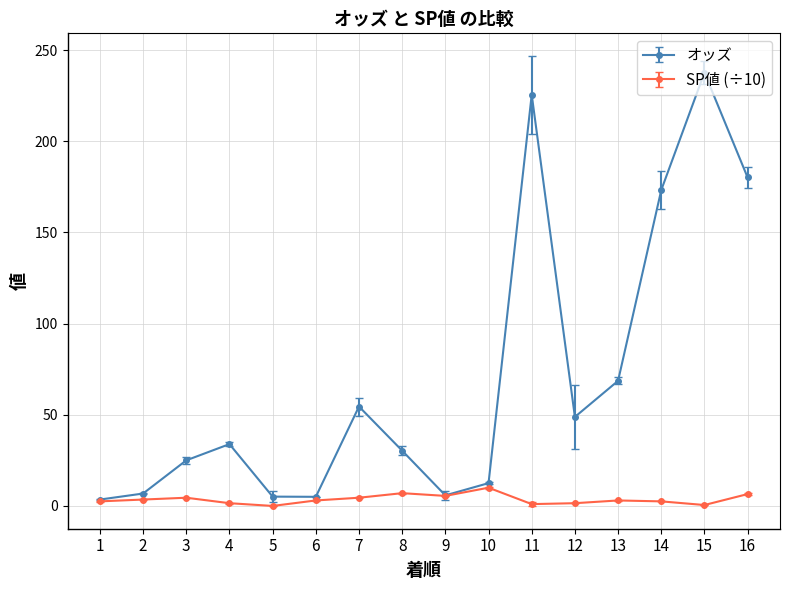

Which category has the highest value in the オッズ series?

15